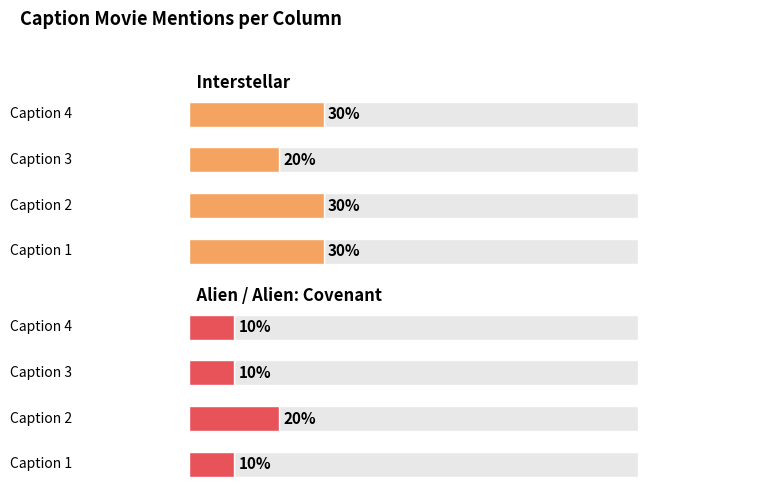

Is the value of Alien / Alien: Covenant at Caption 3 greater than the value of Interstellar at Caption 3?

No